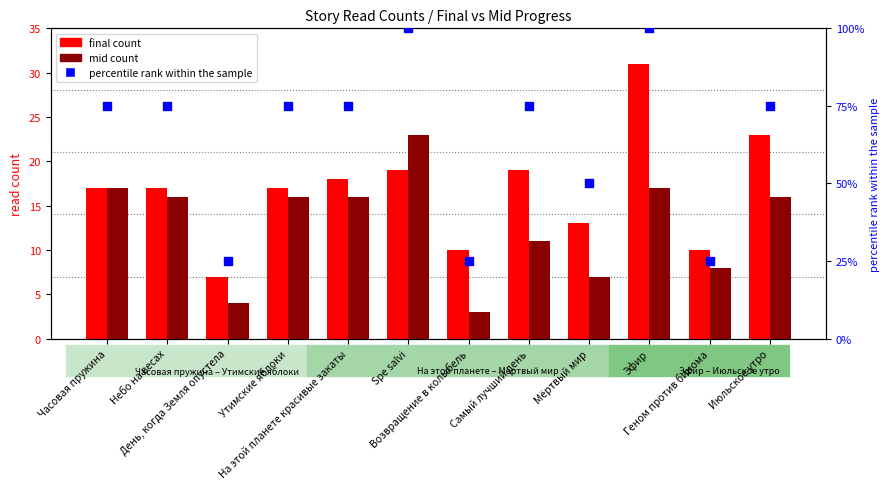

Which series has the widest spread of Y values?

percentile rank within the sample